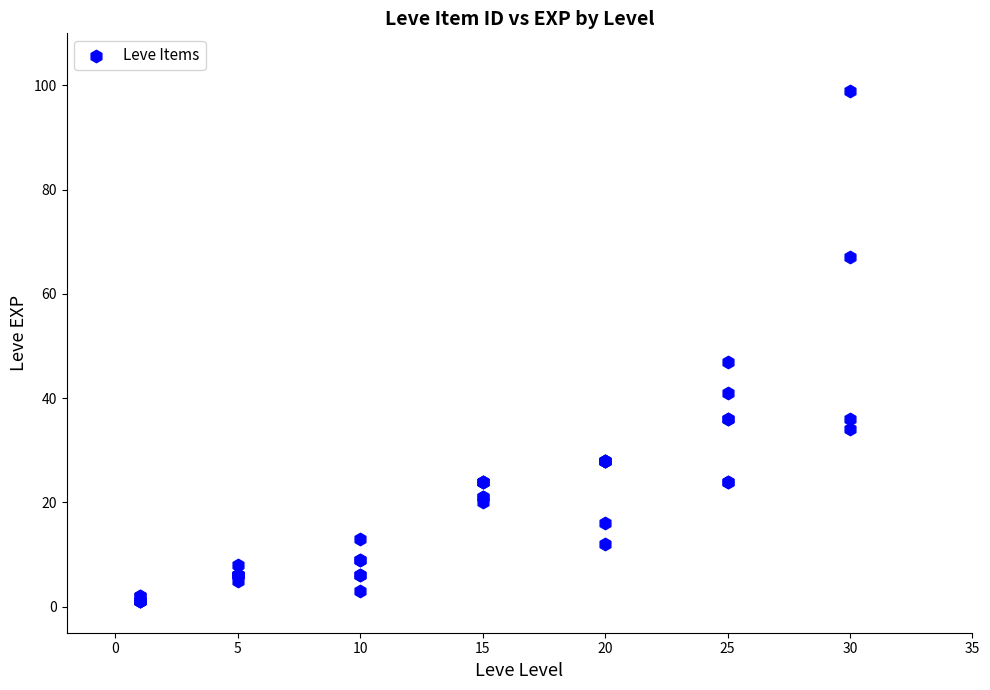

What Y value in the scatter plot is closest to 50?

47